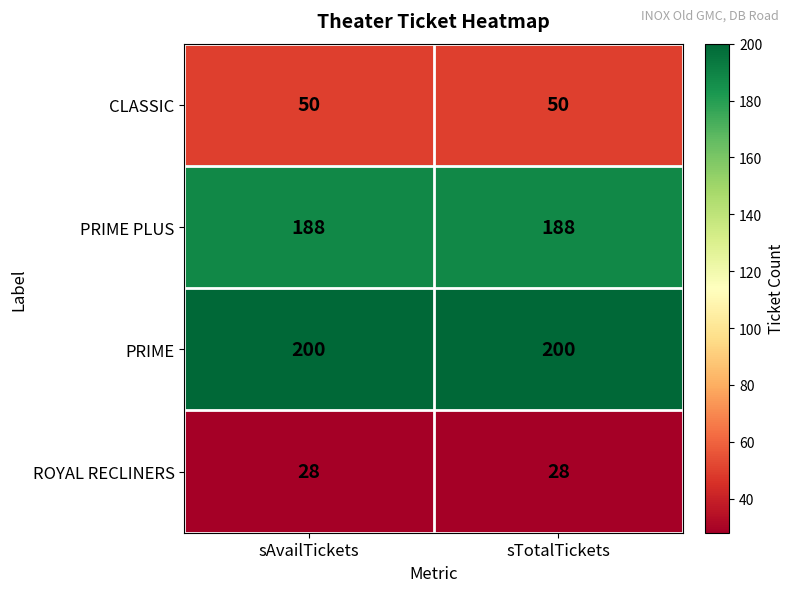

Reading right to left, what are all the values shown in this chart?

CLASSIC: sTotalTickets=50	sAvailTickets=50
PRIME PLUS: sTotalTickets=188	sAvailTickets=188
PRIME: sTotalTickets=200	sAvailTickets=200
ROYAL RECLINERS: sTotalTickets=28	sAvailTickets=28